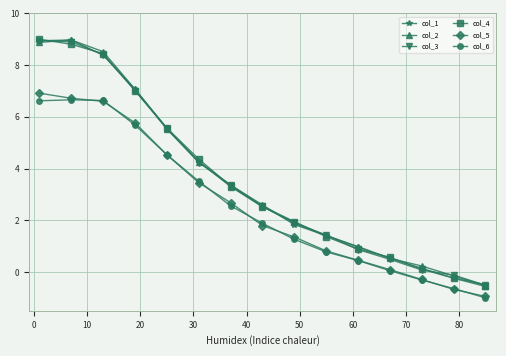

What is the lowest value of the col_5 series?

-0.9